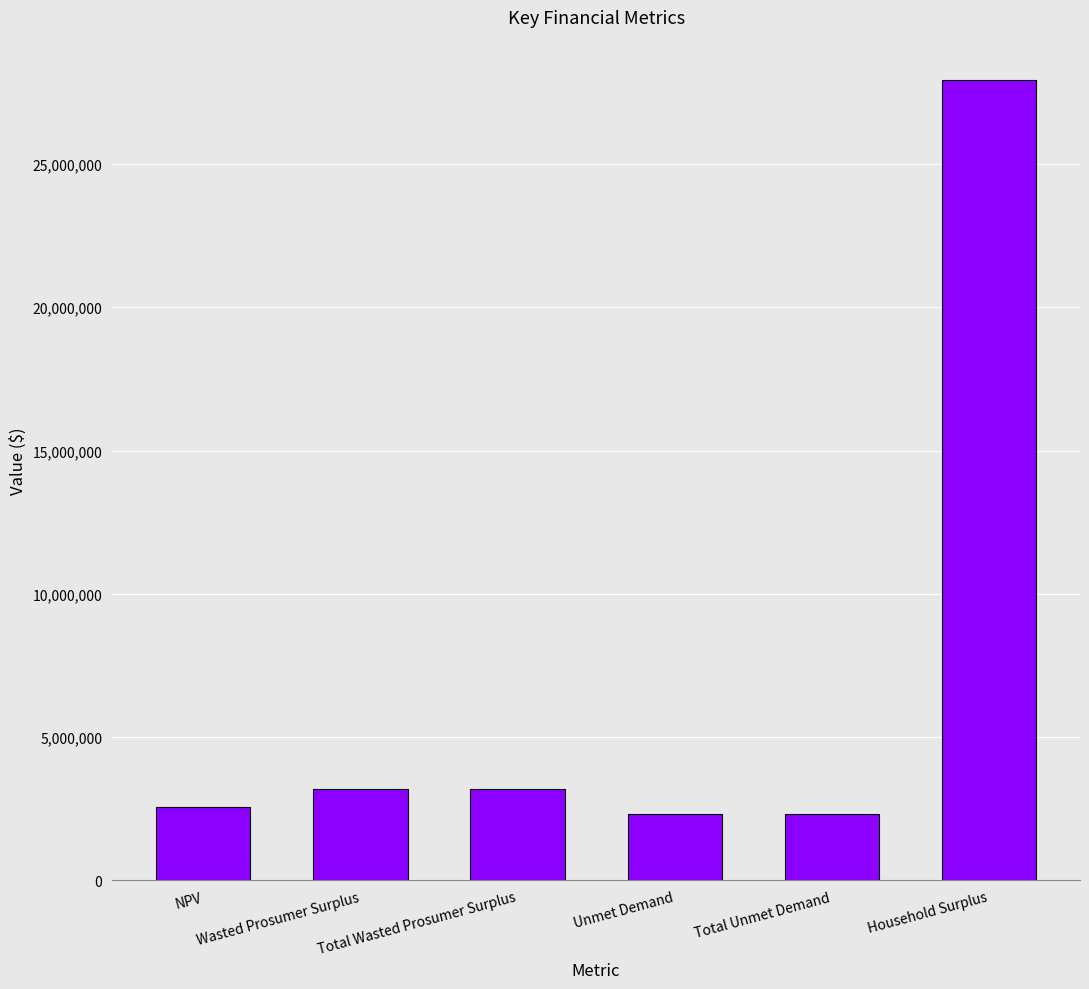

What is the difference between the maximum and second lowest values?

25636113.2